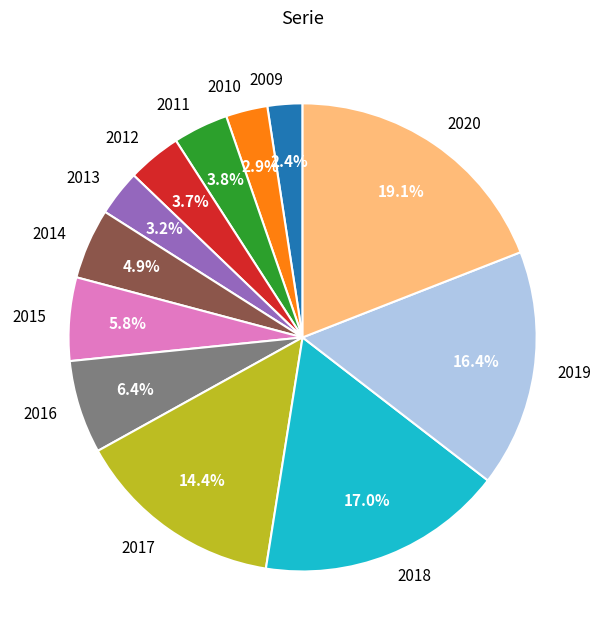

Does 2013 represent more than half of the total?

No